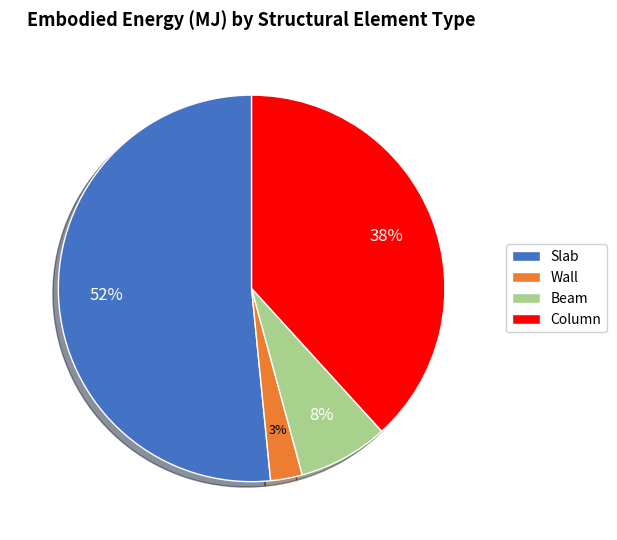

To the nearest percent, what is the difference between the Beam and Slab slice percentages?

44%